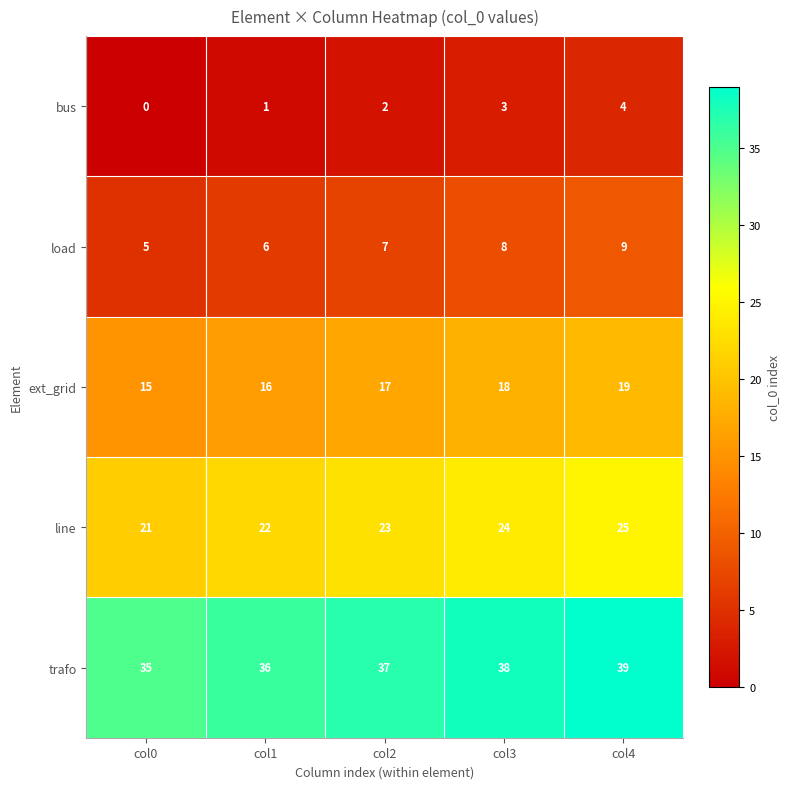

What is the sum of the ext_grid values at col4 and col3?

37